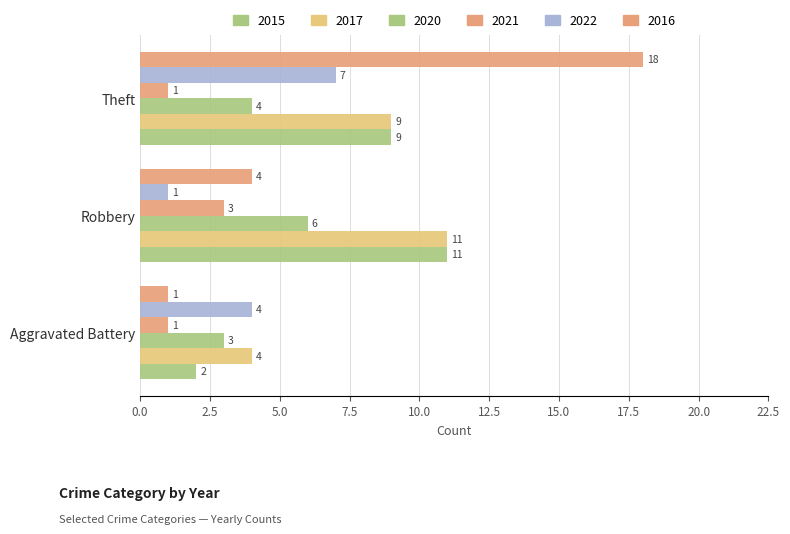

How many data points does each series have?

3